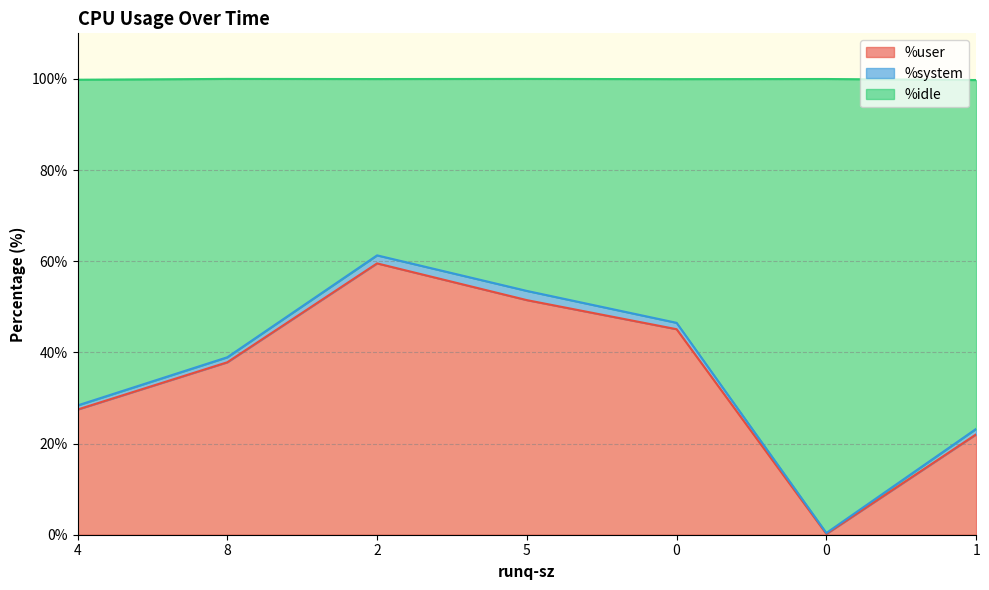

Is it true that %idle equals 77.4 at 0?

False